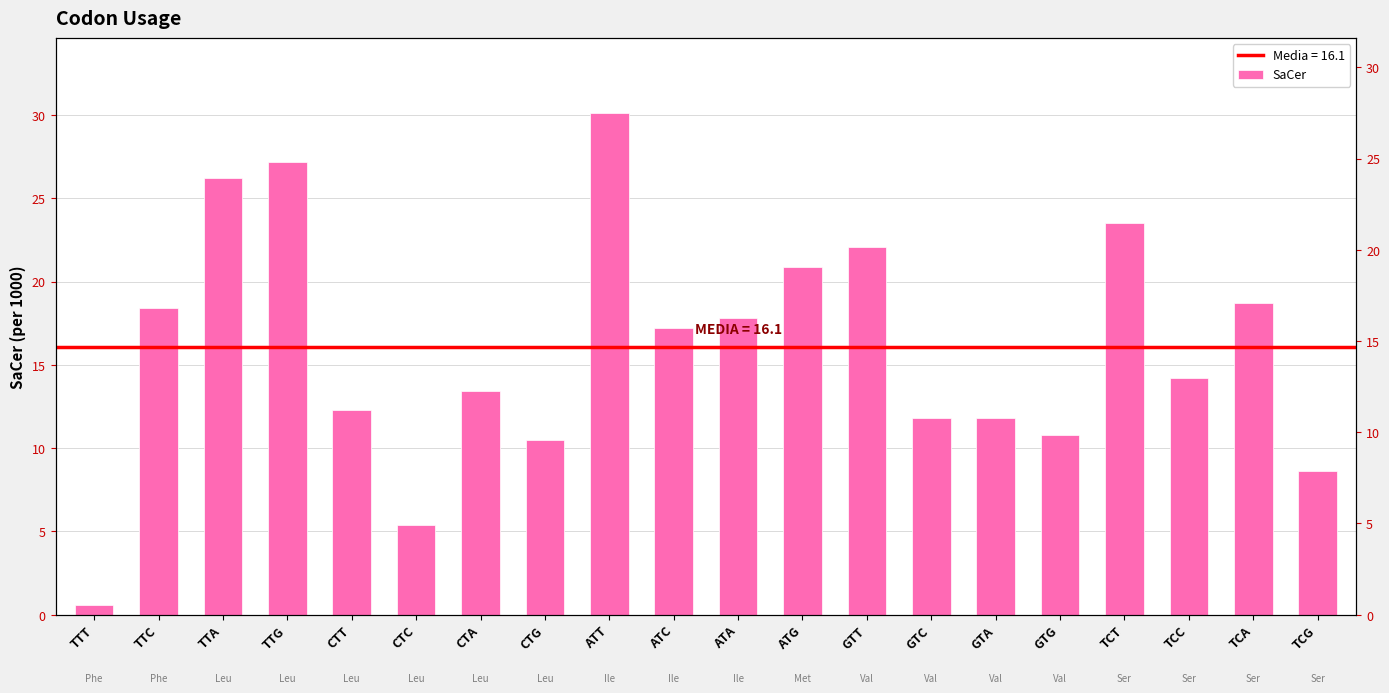

Rank the categories by value from highest to lowest.

ATT, TTG, TTA, TCT, GTT, ATG, TCA, TTC, ATA, ATC, TCC, CTA, CTT, GTC, GTA, GTG, CTG, TCG, CTC, TTT